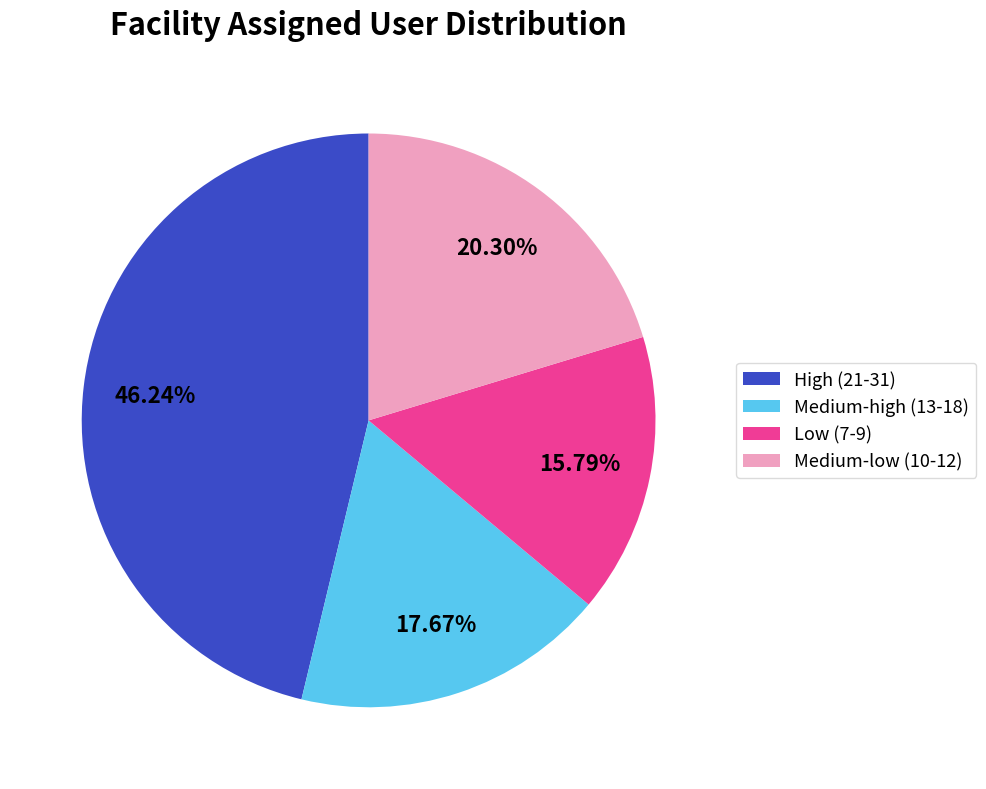

Combined, do Low (7-9) and High (21-31) account for over 50%?

Yes